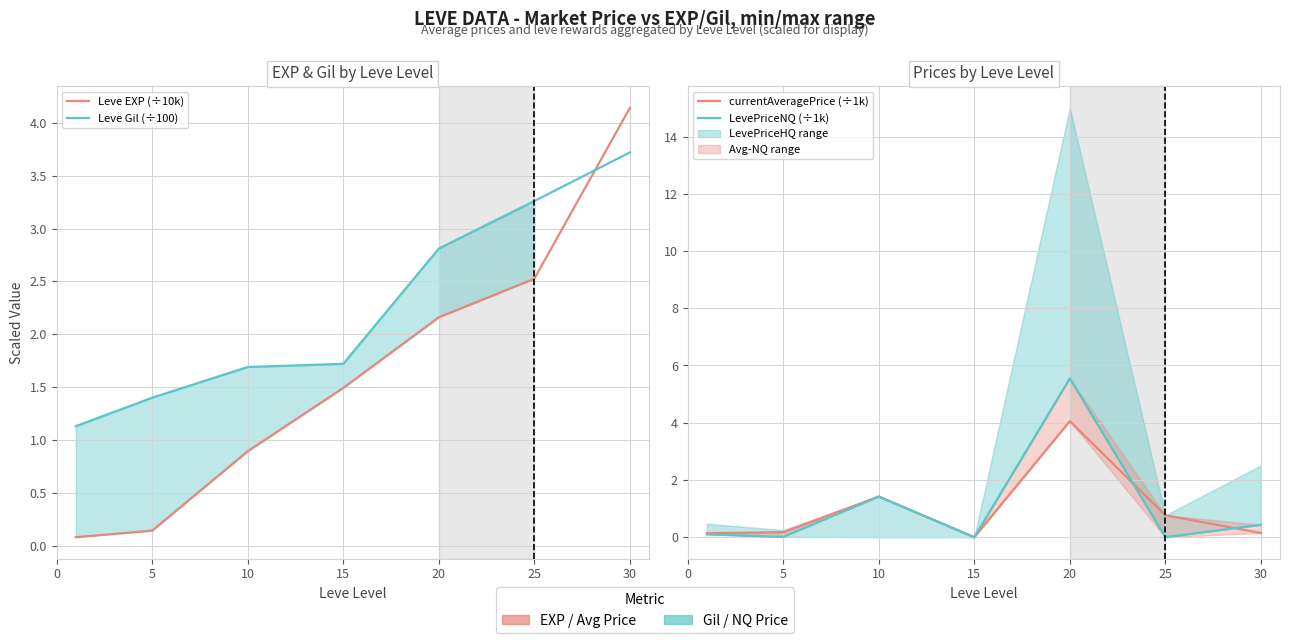

Which series ends up on top after the final intersection of currentAveragePrice (÷1k) and Leve Gil (÷100)?

Leve Gil (÷100)